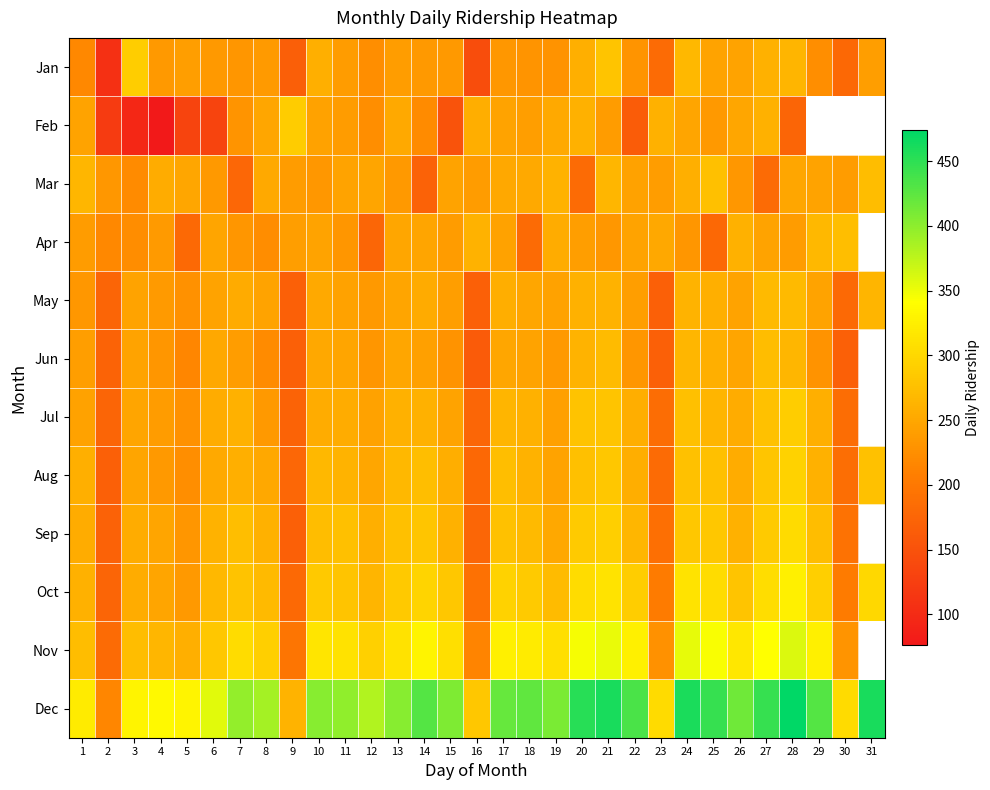

How many series are shown in this chart?

12